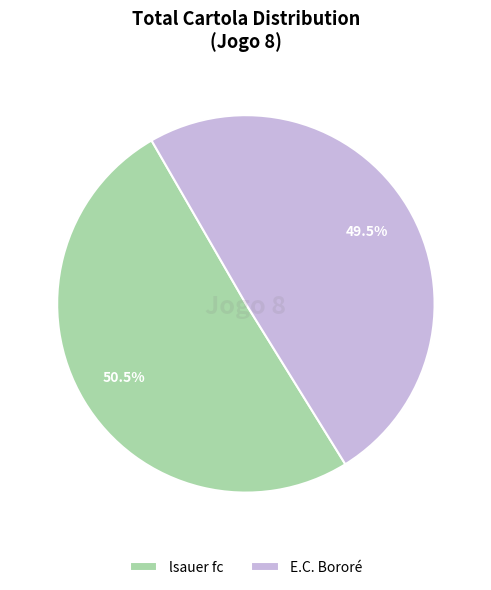

To the nearest percent, what is the difference between the lsauer fc and E.C. Bororé slice percentages?

1%